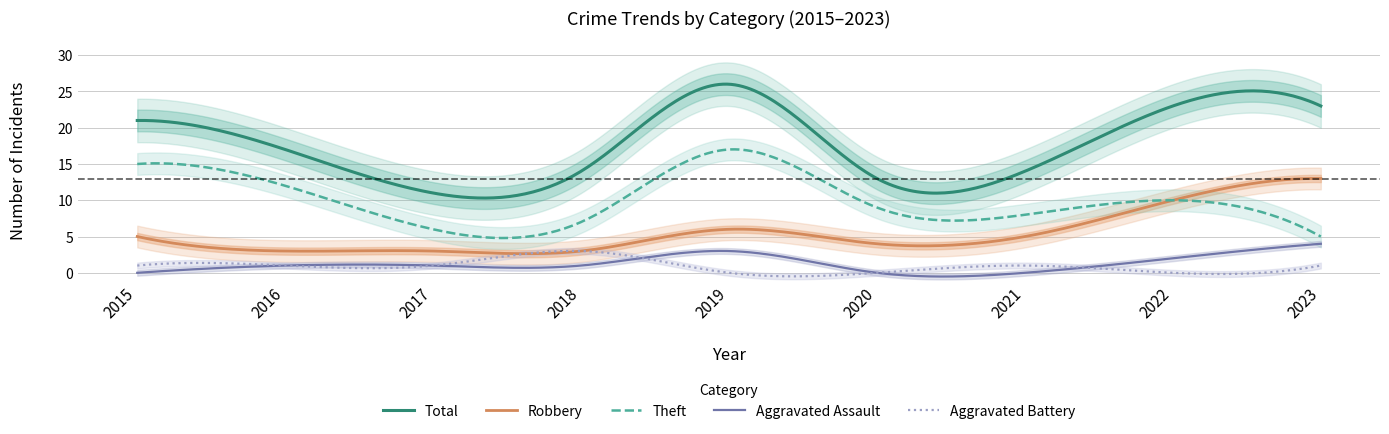

Rank the series by their maximum value, from highest to lowest.

Total, Theft, Robbery, Aggravated Assault, Aggravated Battery